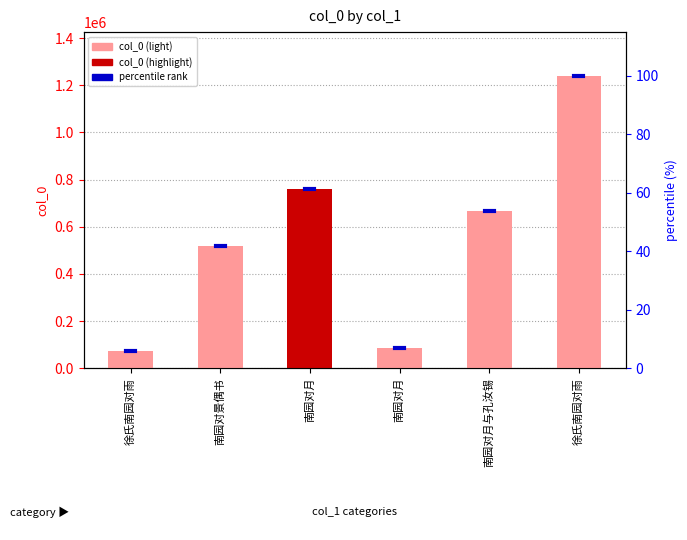

At which label does the data first exceed 666493?

南园对月